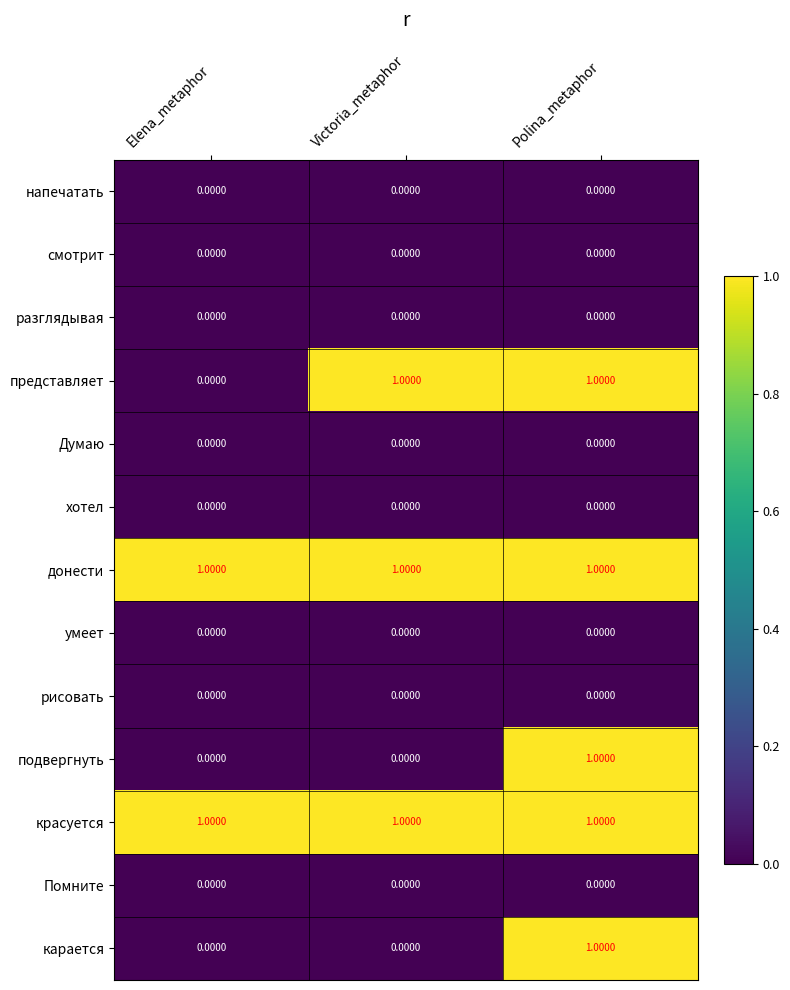

Is the value of карается at Victoria_metaphor greater than the value of представляет at Victoria_metaphor?

No